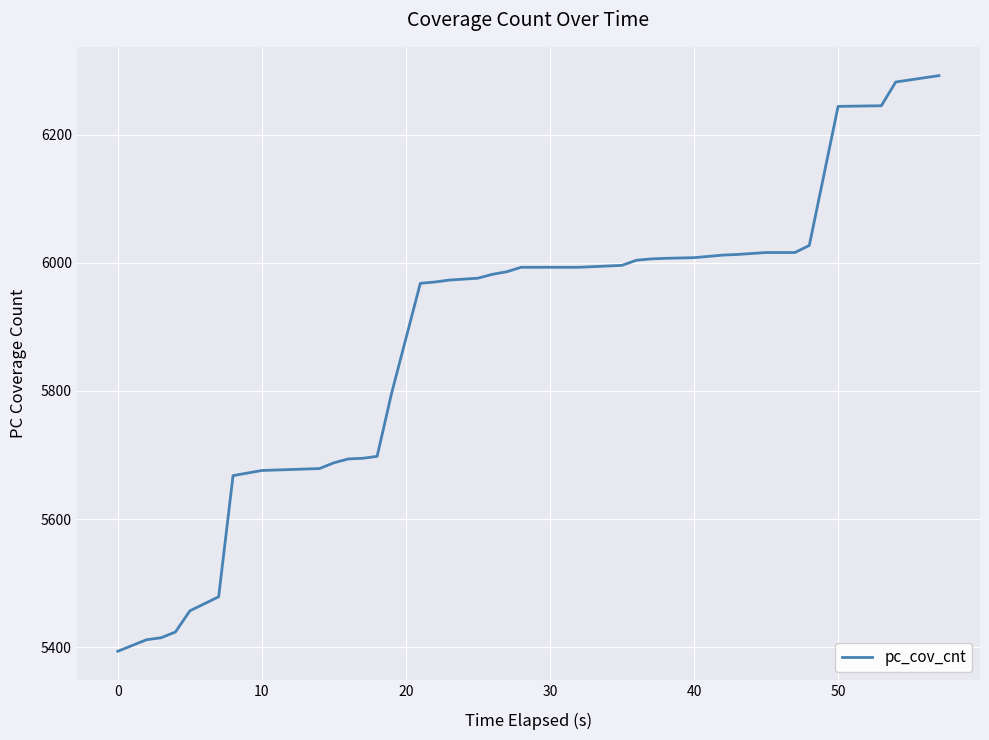

What is the minimum value shown in the chart?

5394